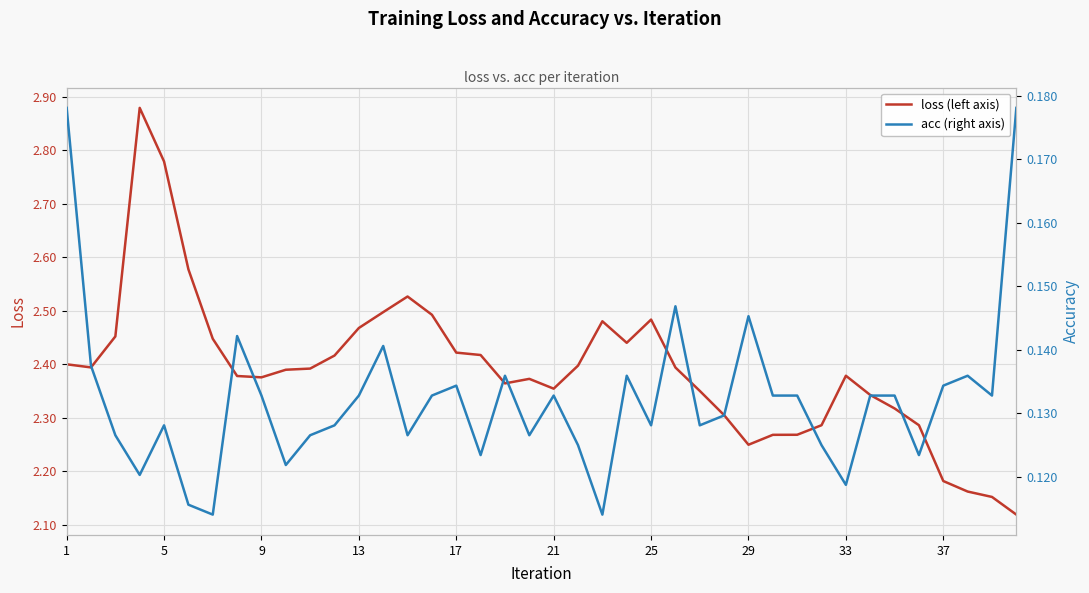

True or false: acc (right axis) and loss (left axis) cross at least once.

False